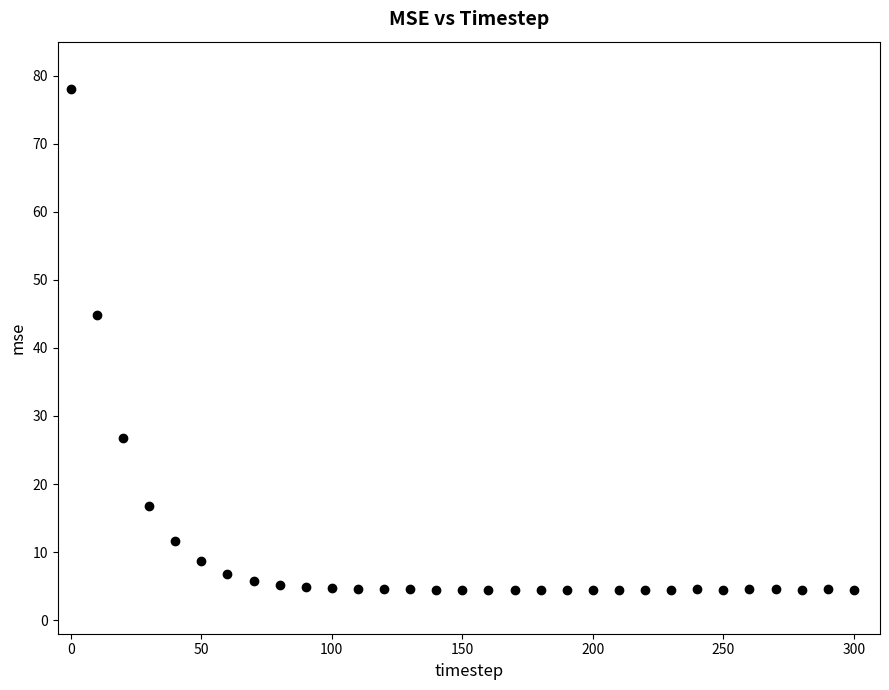

What Y value in the scatter plot is closest to 41?

44.8